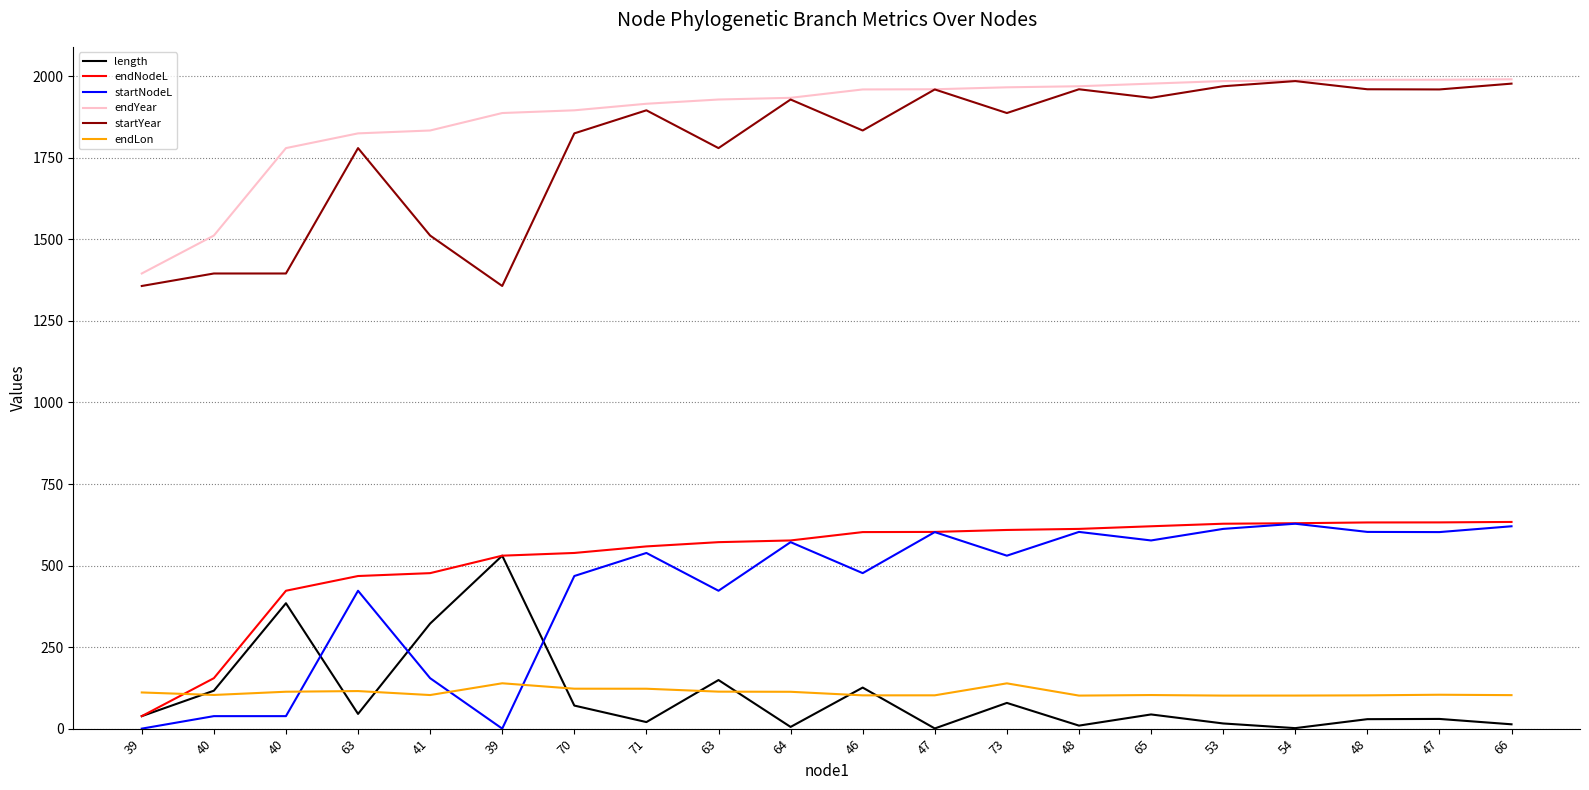

True or false: startYear and endYear cross at least once.

False